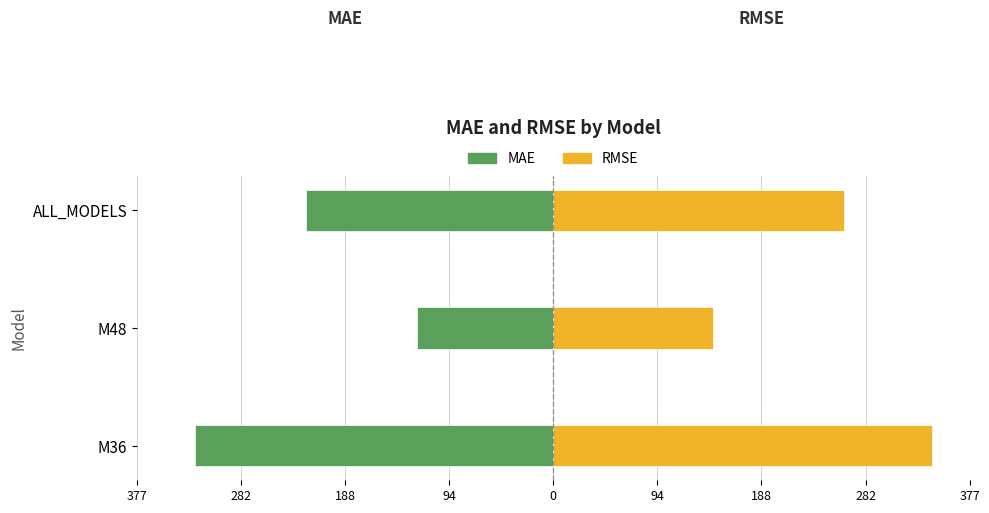

What is the difference between the RMSE values at ALL_MODELS and M36?

79.8